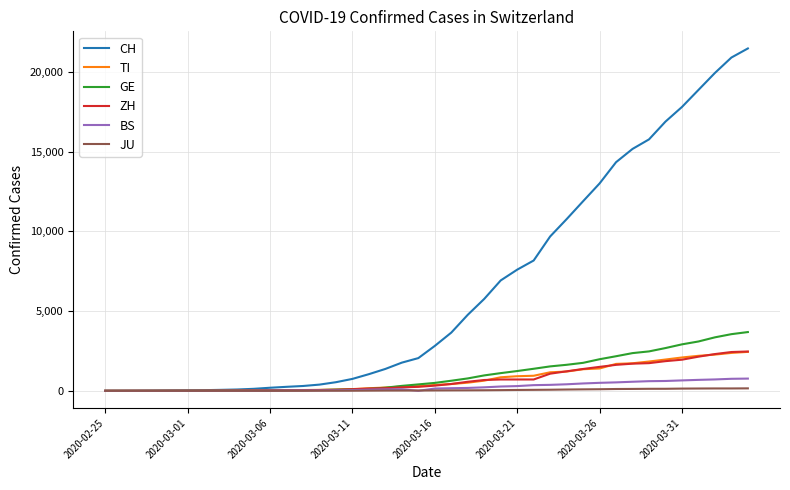

What is the highest value of the ZH series?

2466